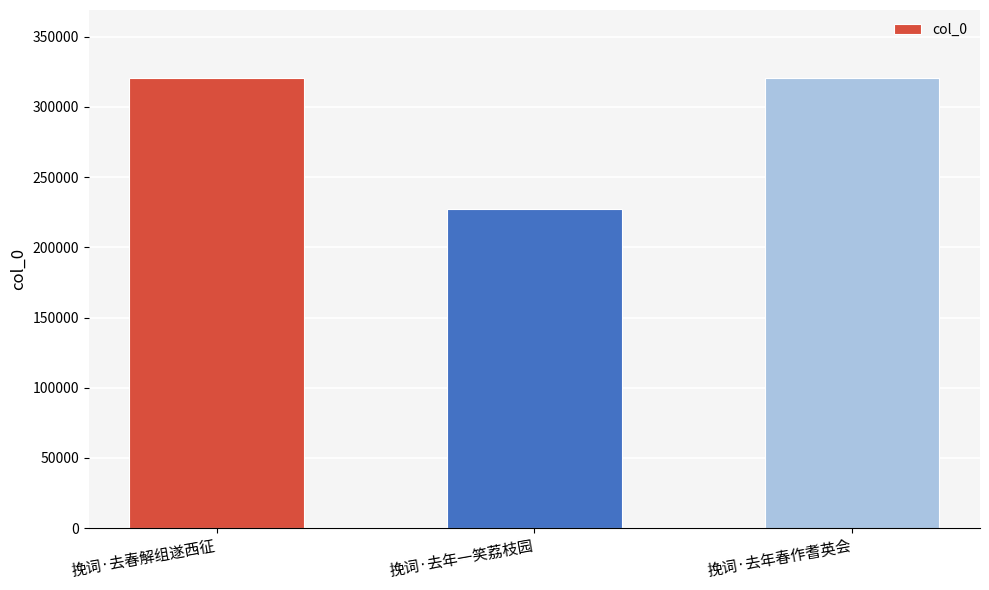

The value at 挽词·去年一笑荔枝园 is 227538. True or false?

True